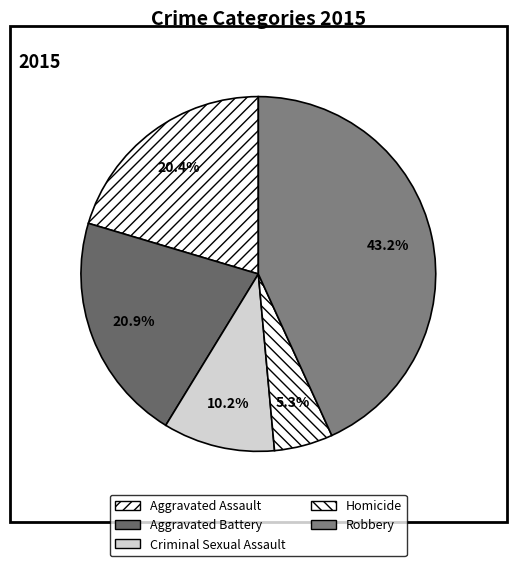

What percentage is the Aggravated Assault slice, to the nearest percent?

20%